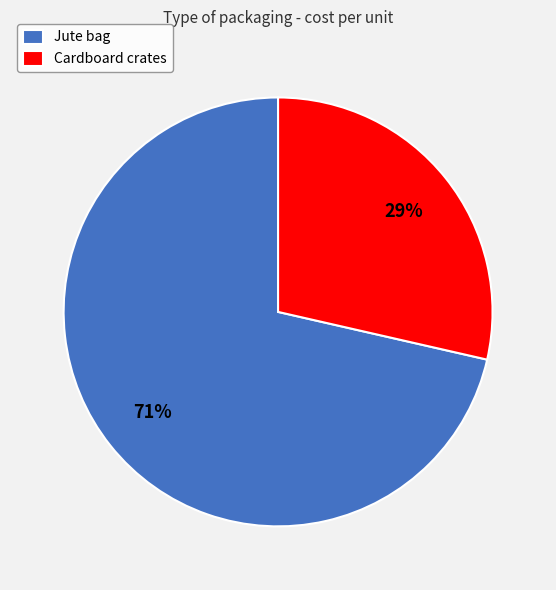

Which slice is the smallest?

Cardboard crates